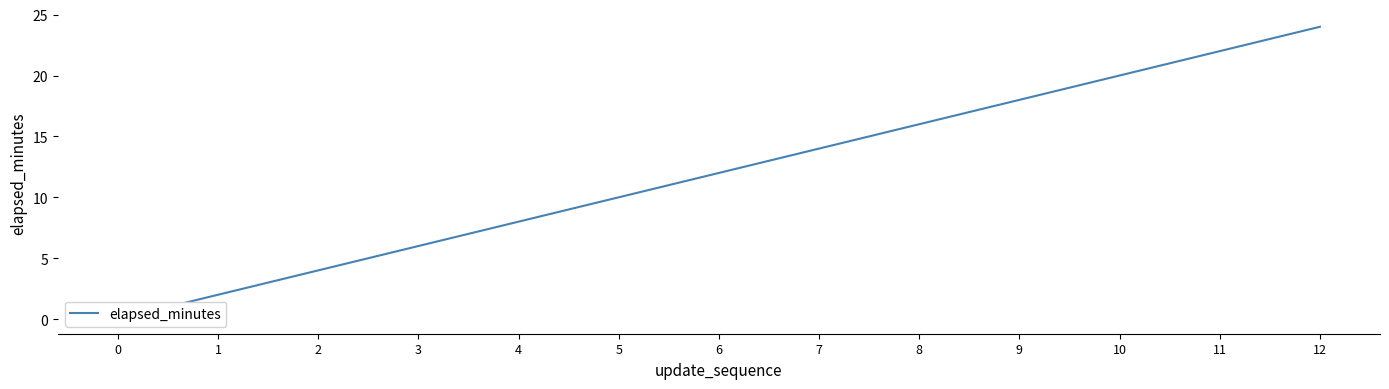

What is the ratio of the value at 11 to the value at 5?

2.2